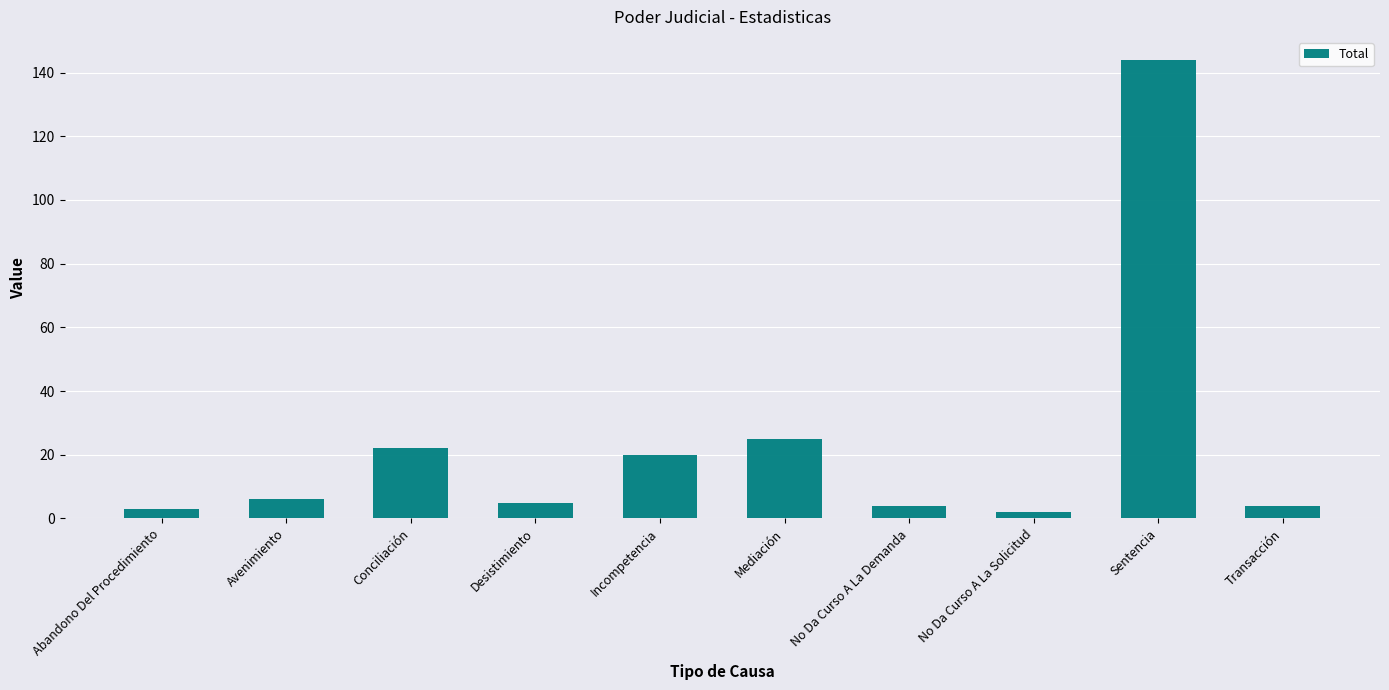

What is the greatest value displayed?

144